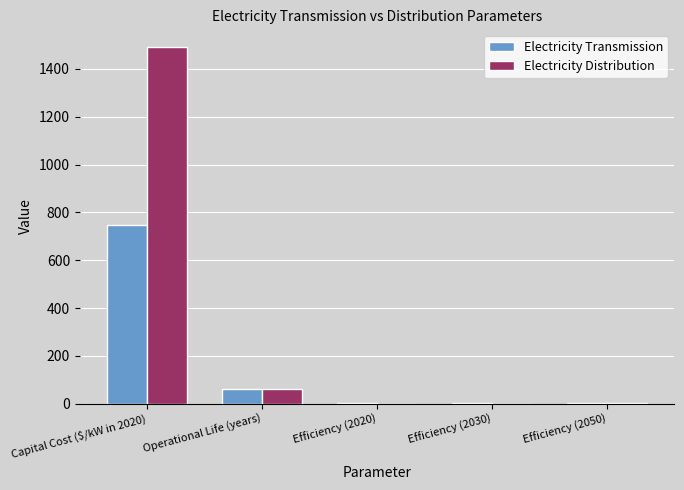

True or false: Electricity Transmission has a value of 746.0 at Capital Cost ($/kW in 2020).

True